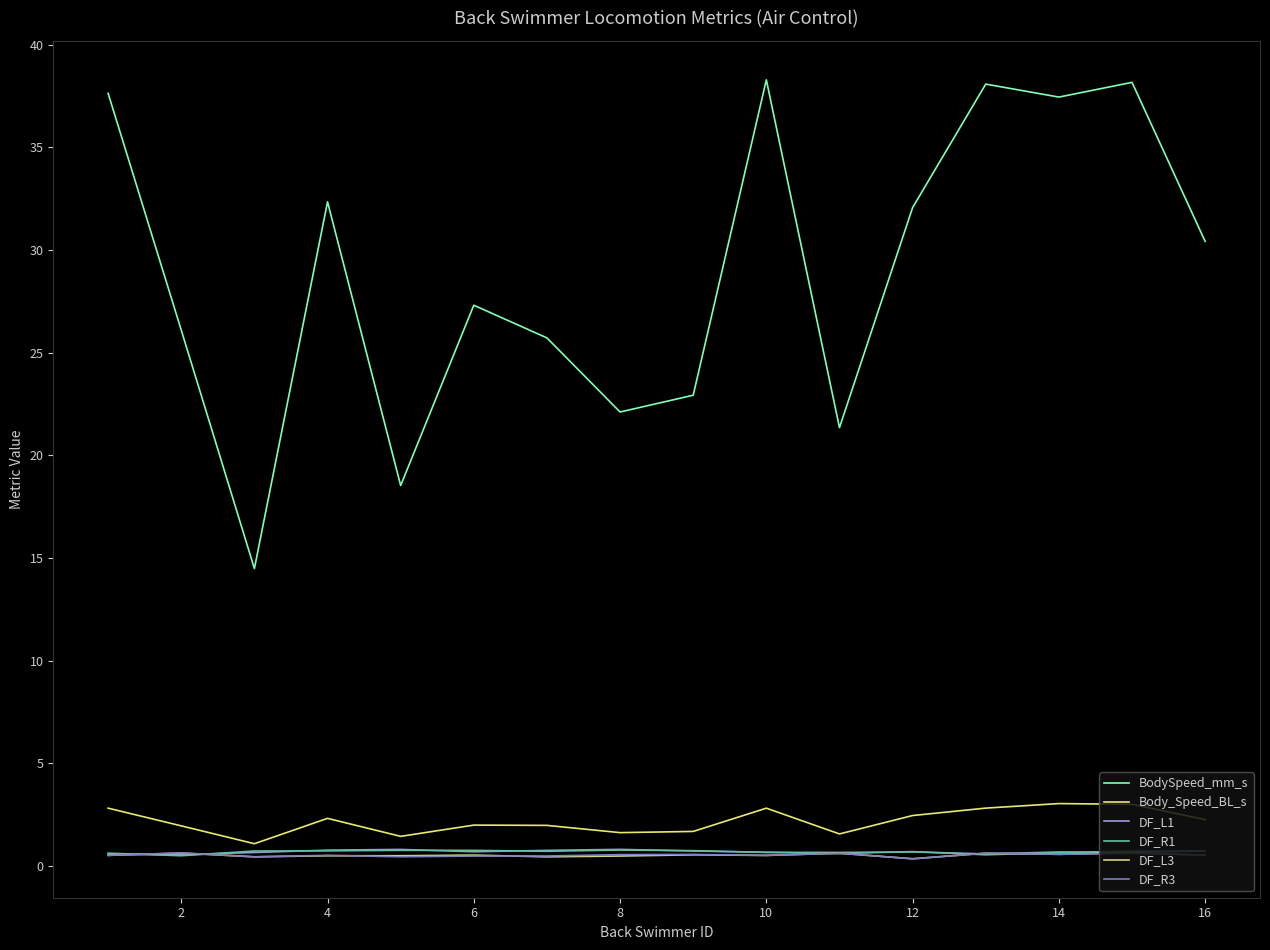

How many lines are shown in the chart?

6